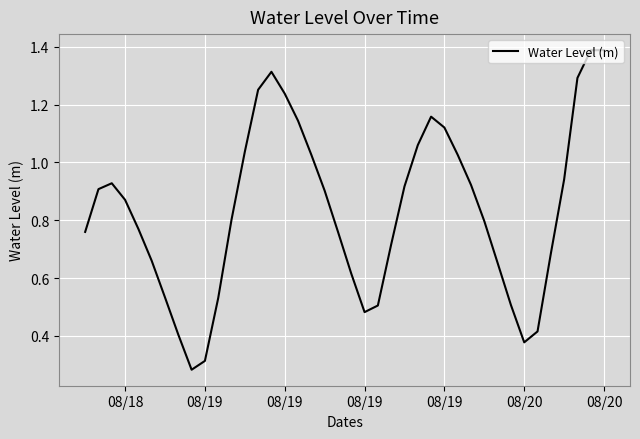

What is the maximum value shown in the chart?

1.4